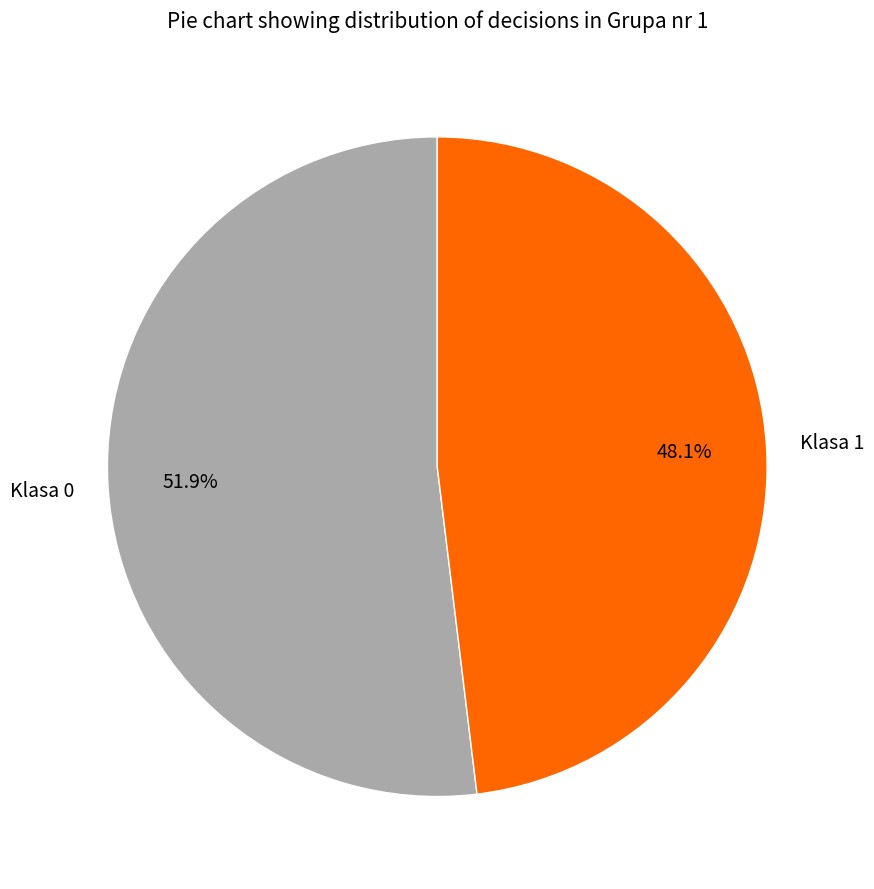

Does any single category account for the majority?

Yes